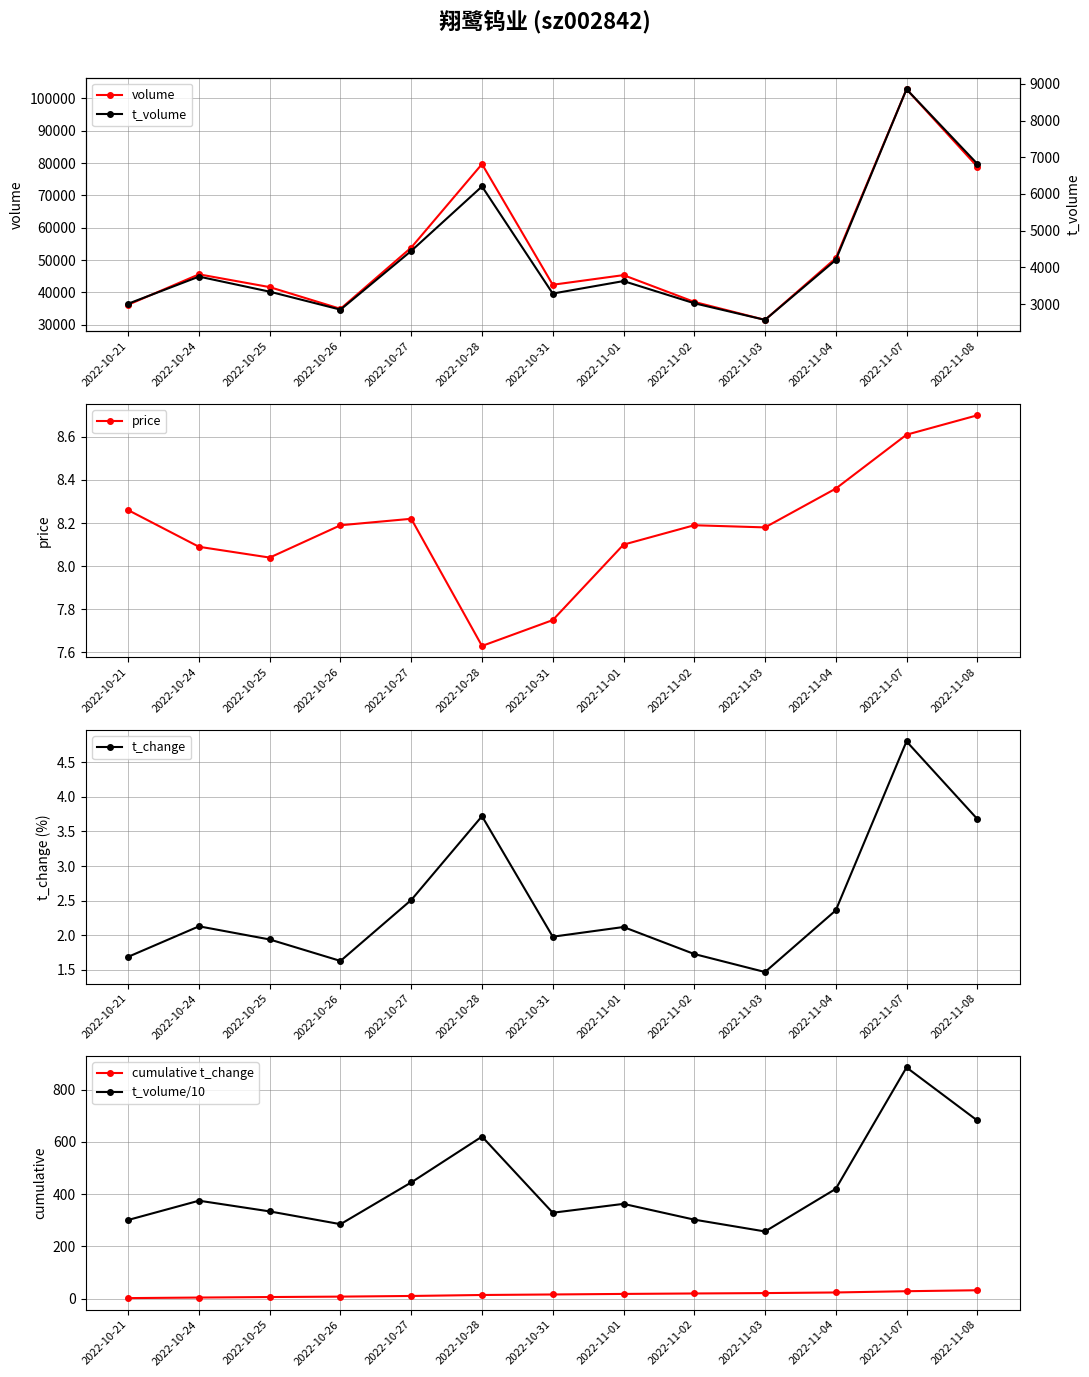

Where is the first local minimum for price?

2022-10-25